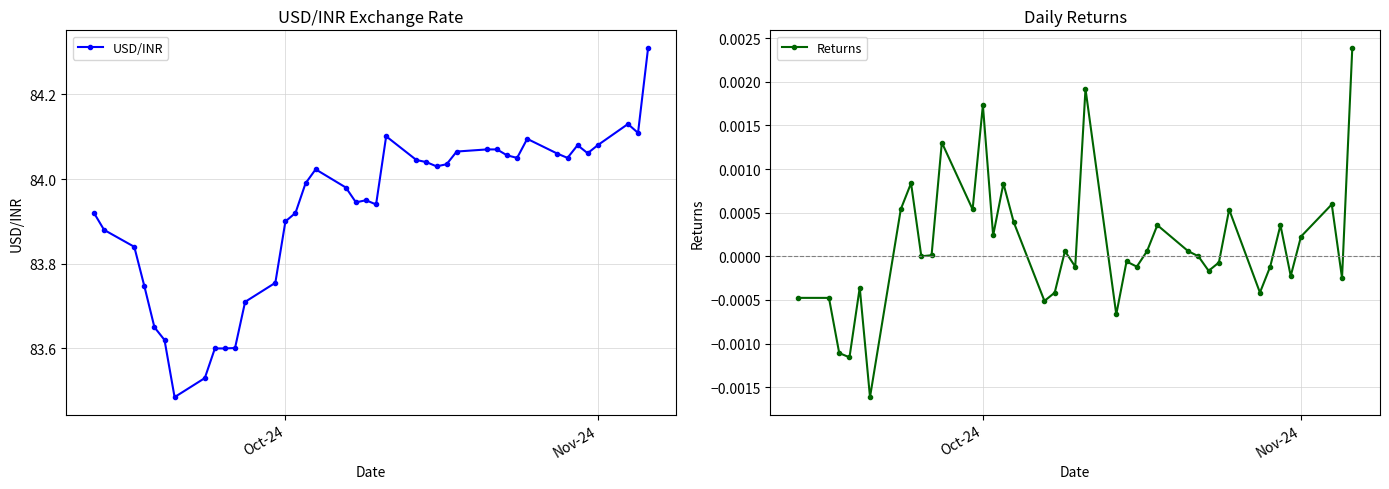

True or false: USD/INR and Returns intersect in this chart.

False